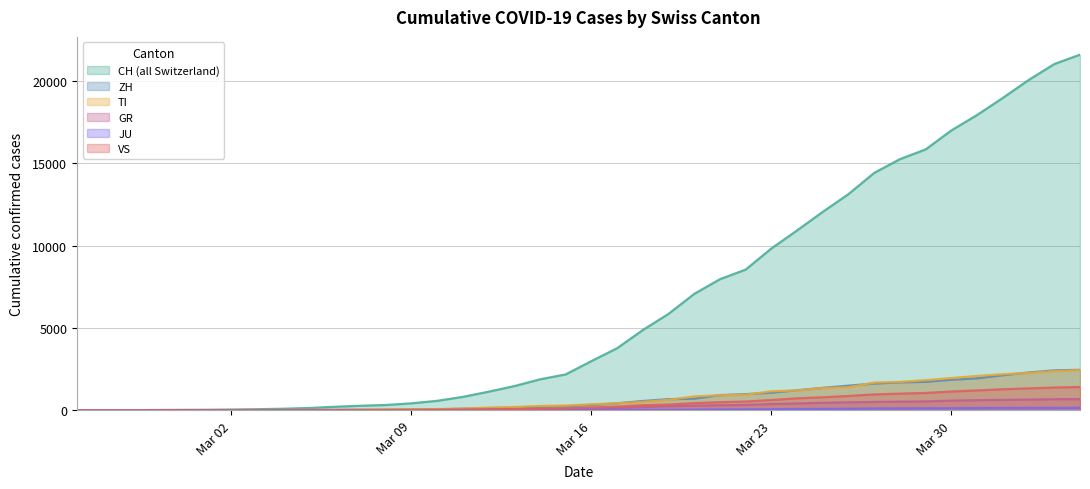

What is the difference between the maximum and minimum values in the ZH series?

2461